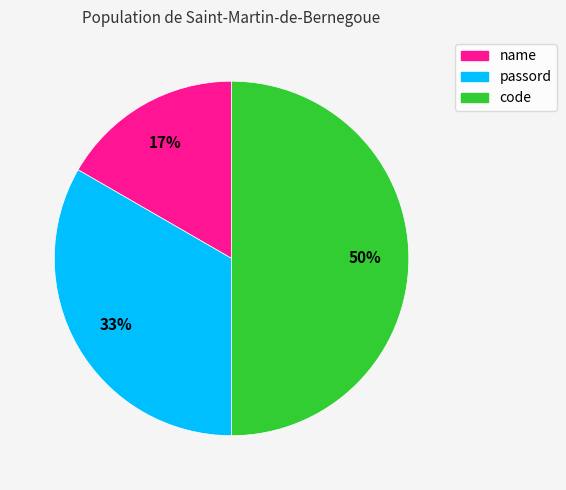

Is it true that code is 50% of the pie?

True